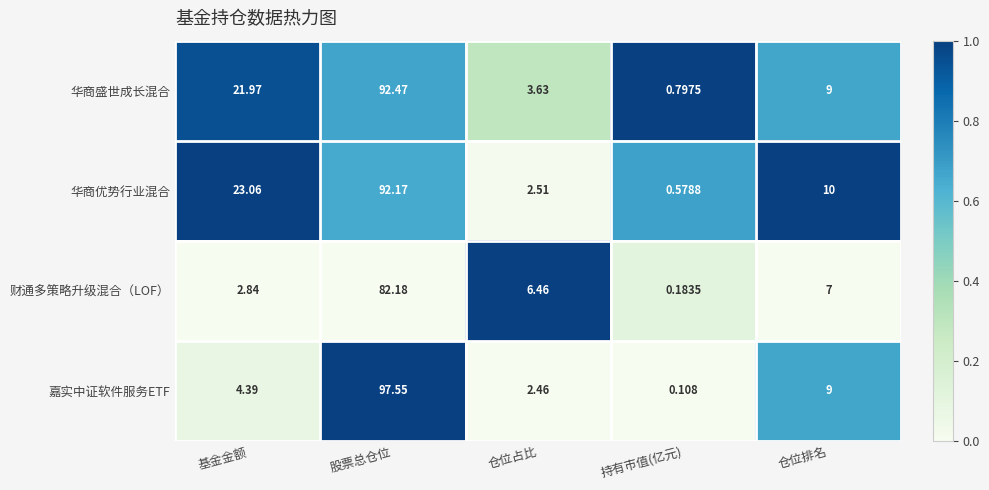

List the series in order of their peak value, highest first.

嘉实中证软件服务ETF, 华商盛世成长混合, 华商优势行业混合, 财通多策略升级混合（LOF）